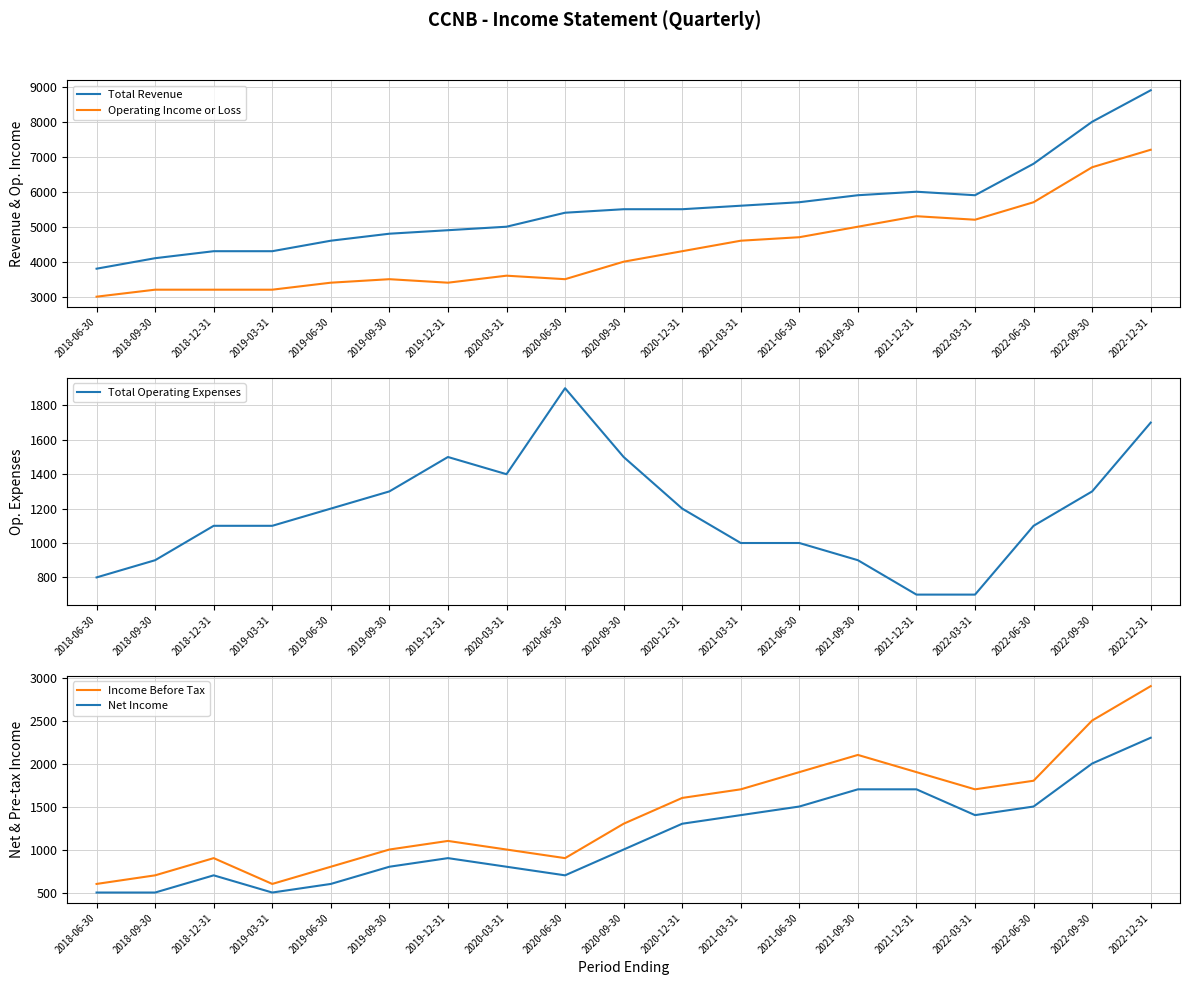

Read the Net Income value at 2020-12-31, to the nearest 100.

1300